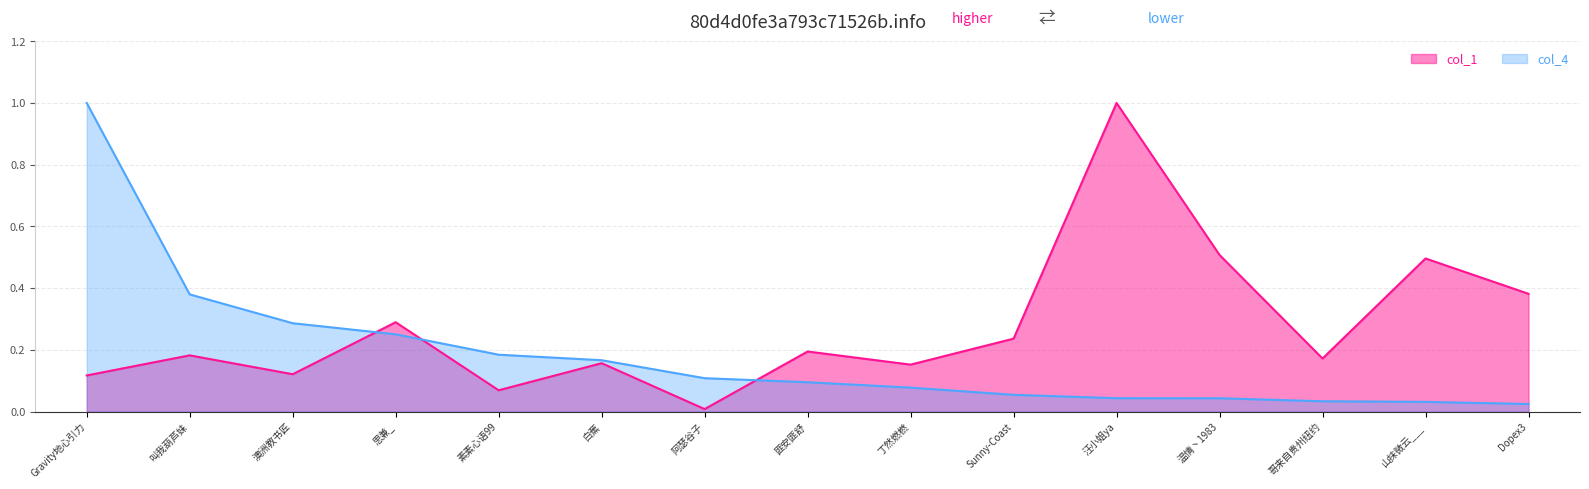

How many intersections are there between col_4 and col_1?

3